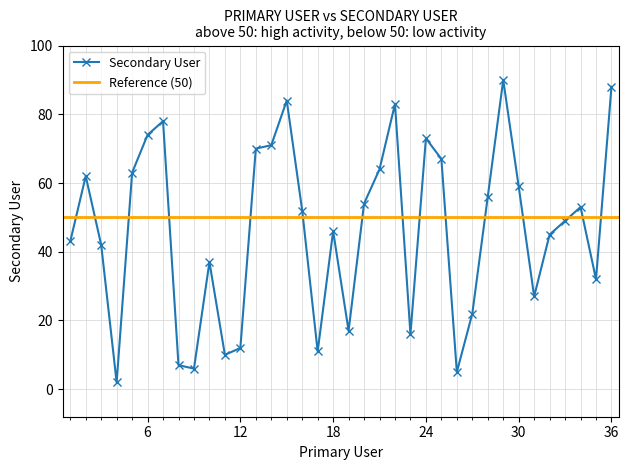

Does the chart have visible grid lines?

Yes